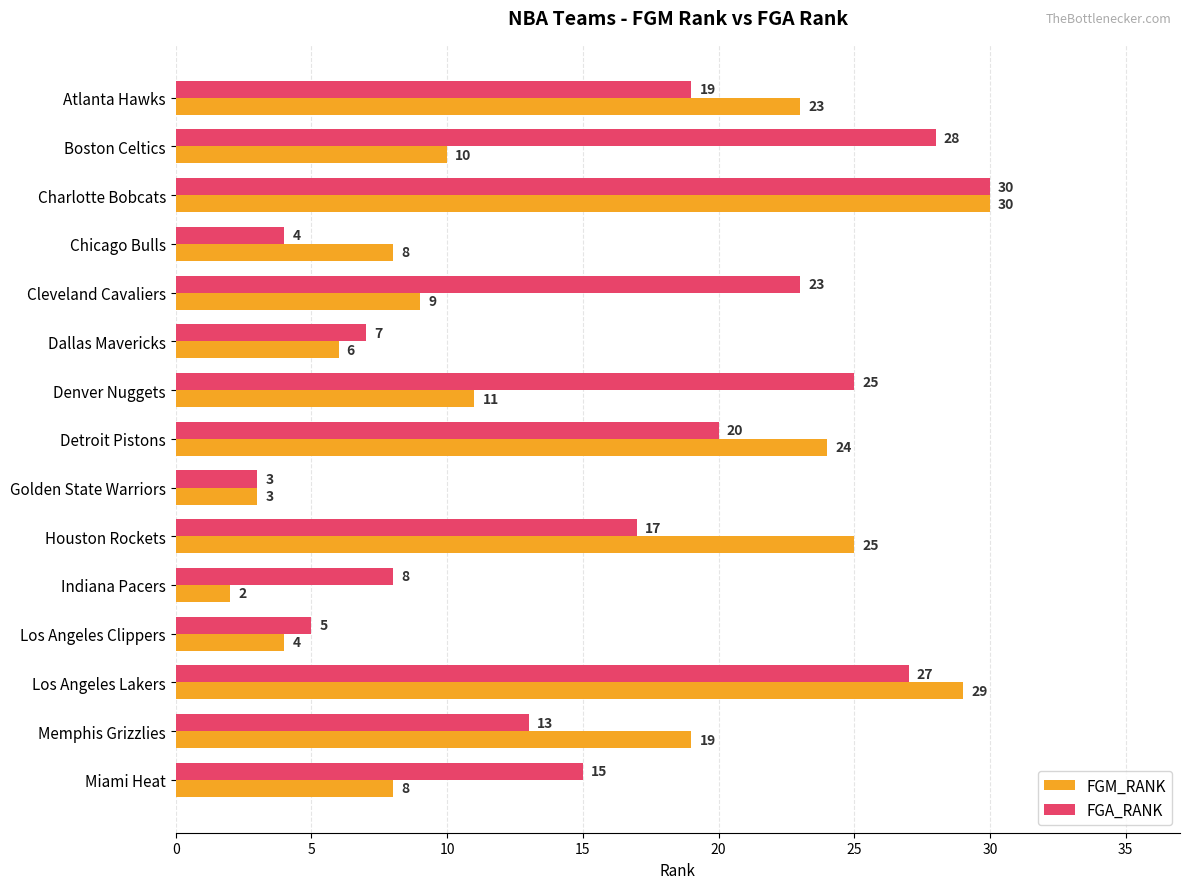

The value of FGA_RANK at Cleveland Cavaliers is 35. True or false?

False